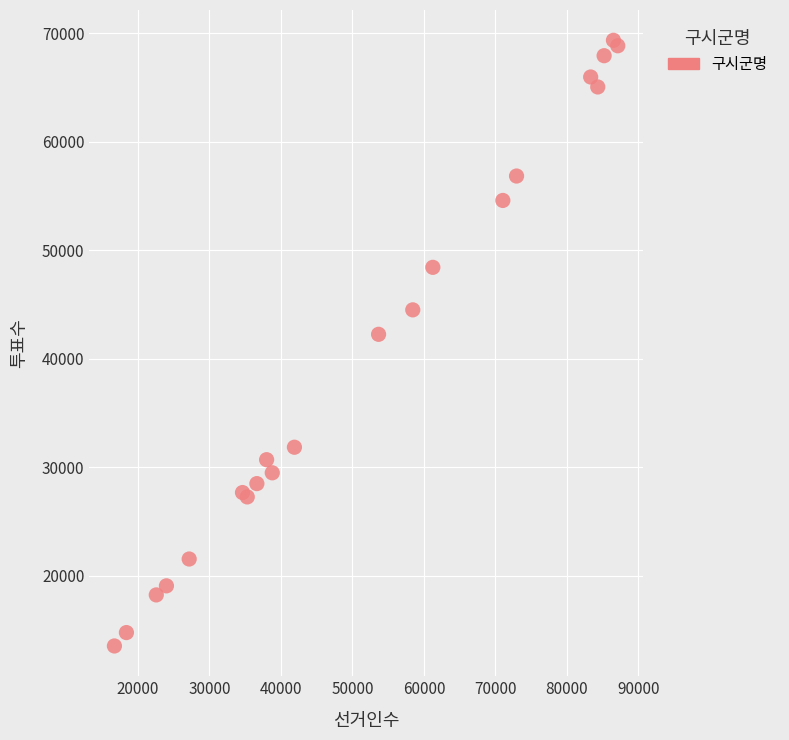

What Y value in the scatter plot is closest to 41451?

42263